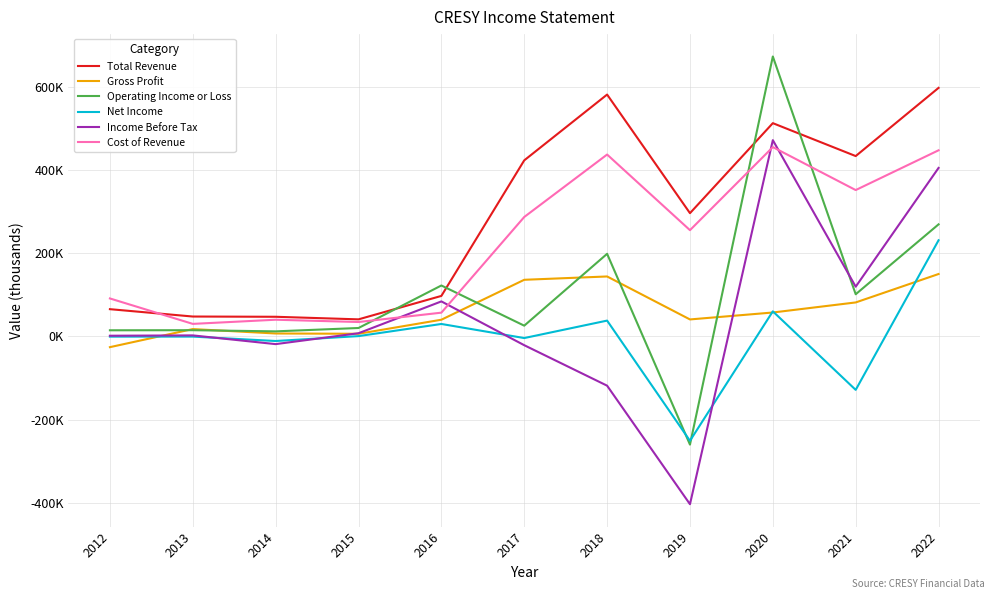

What are all the series names shown in the legend?

Total Revenue, Gross Profit, Operating Income or Loss, Net Income, Income Before Tax, Cost of Revenue